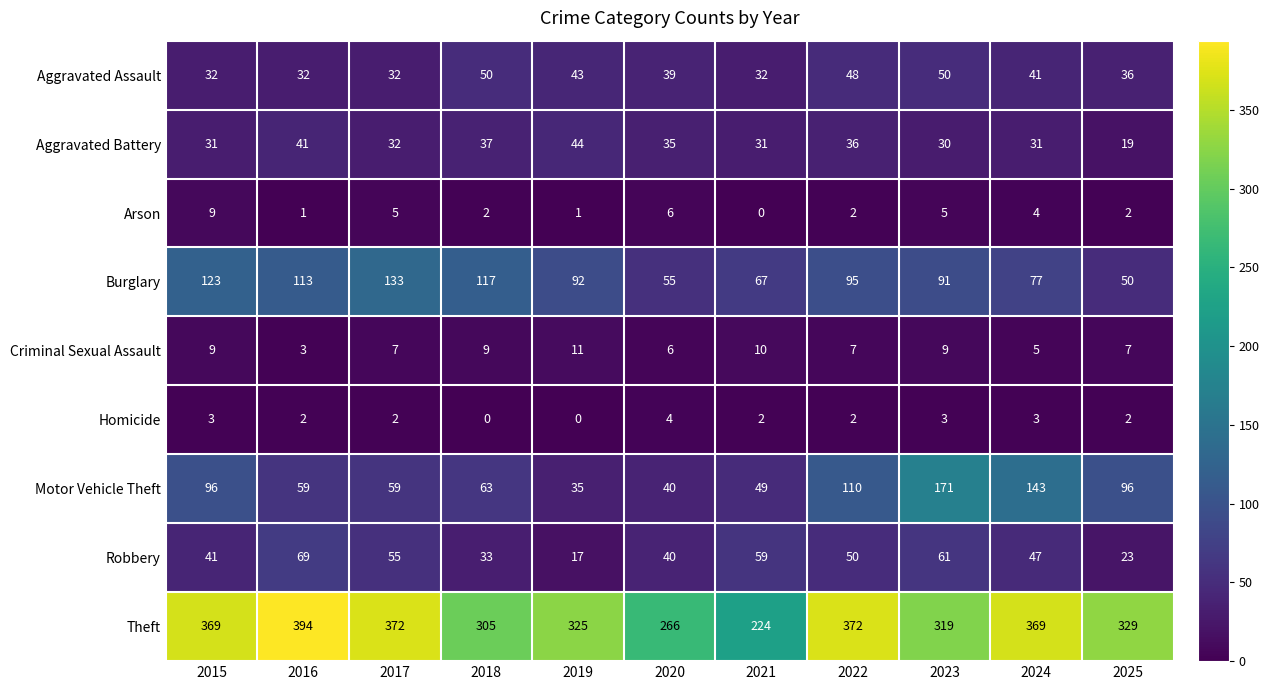

What is the spread (max minus min) of values at 2018?

305